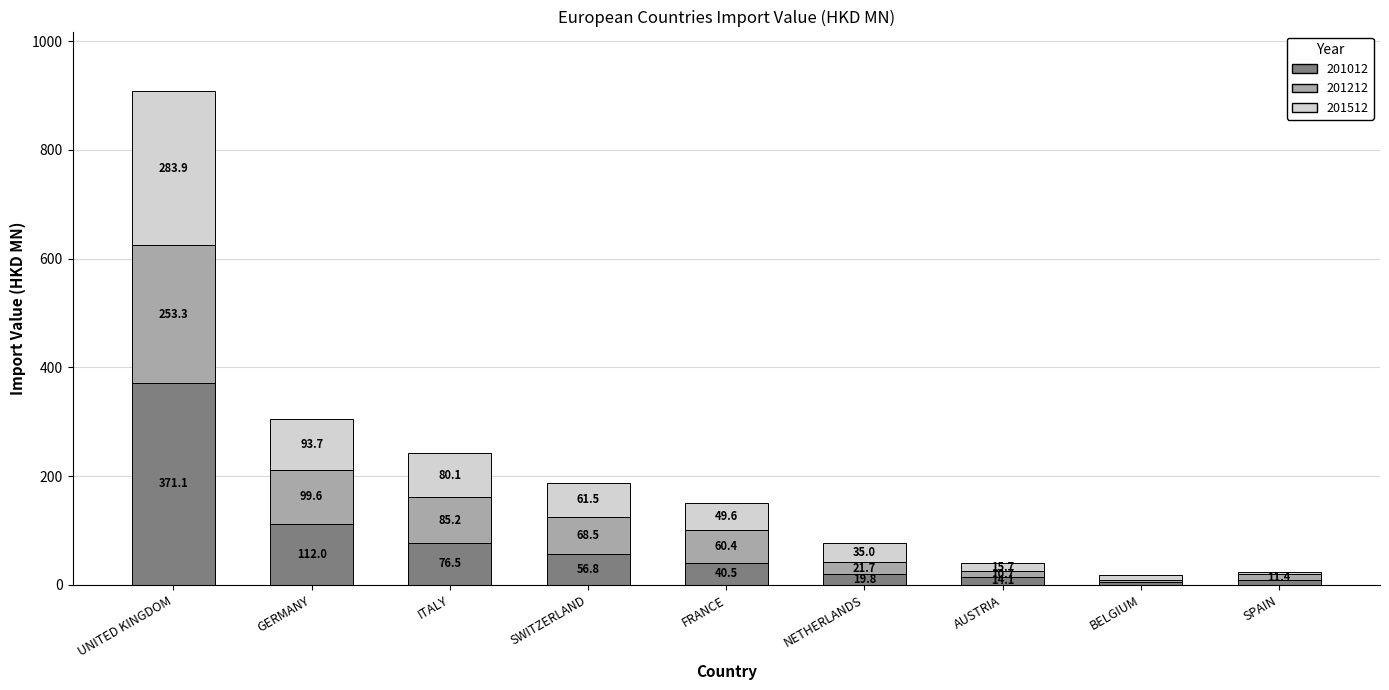

Reading right to left, list the values for the 201012 series.

SPAIN=8.5	BELGIUM=5.7	AUSTRIA=14.1	NETHERLANDS=19.8	FRANCE=40.5	SWITZERLAND=56.8	ITALY=76.5	GERMANY=112.0	UNITED KINGDOM=371.1